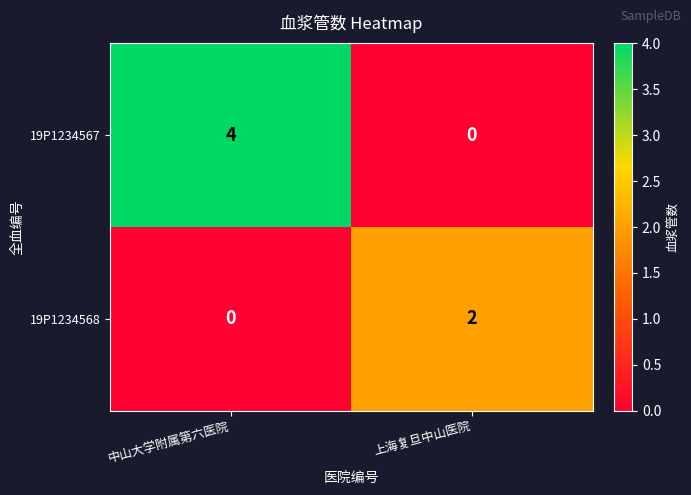

Reading left to right, what are all the values shown in this chart?

19P1234567: 4	0
19P1234568: 0	2